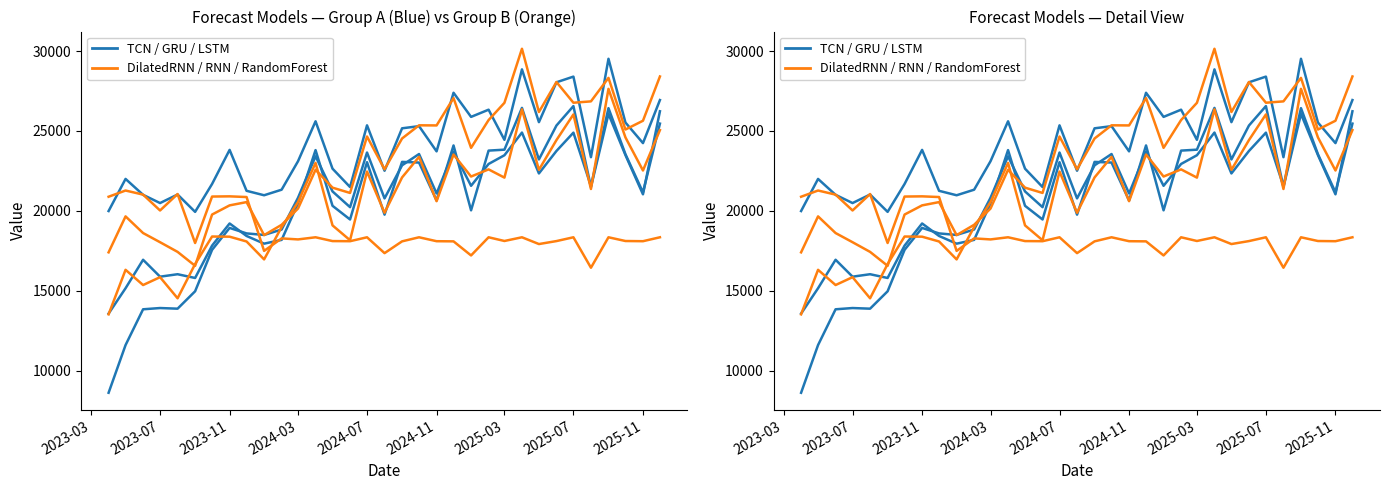

Which series ends up on top after the final intersection of TCN and DilatedRNN?

DilatedRNN